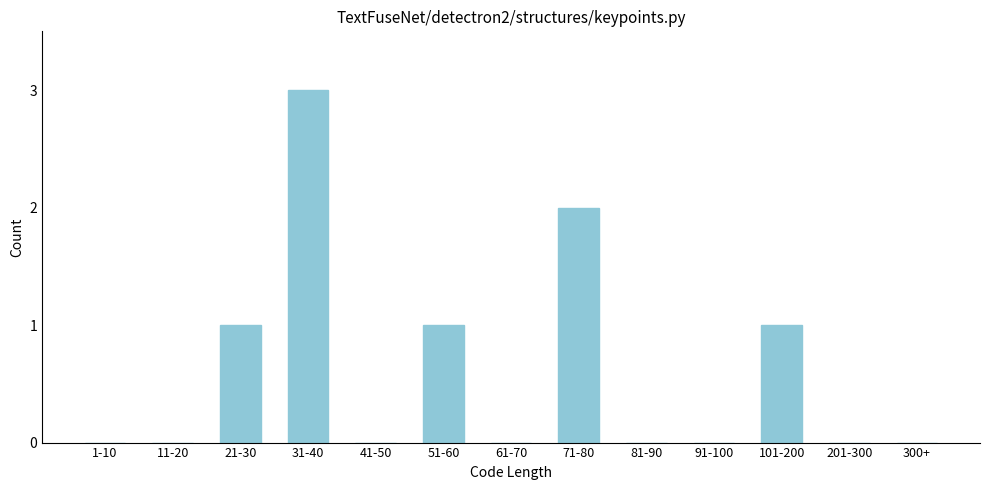

Reading left to right, transcribe all the data shown in this chart.

1-10=0	11-20=0	21-30=1	31-40=3	41-50=0	51-60=1	61-70=0	71-80=2	81-90=0	91-100=0	101-200=1	201-300=0	300+=0